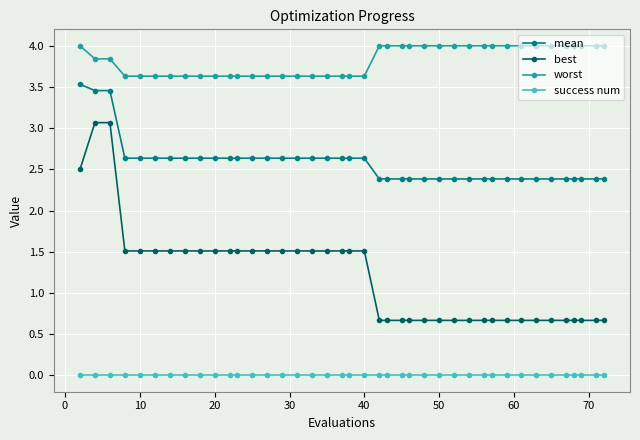

What is the greatest value displayed?

4.0